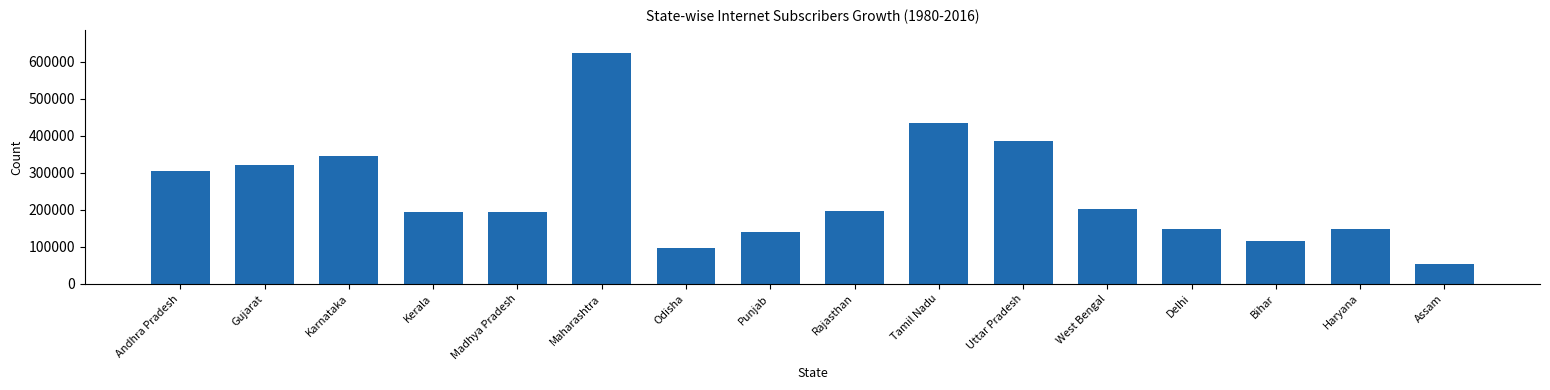

What is the ratio of the value at Bihar to the value at Delhi?

0.8